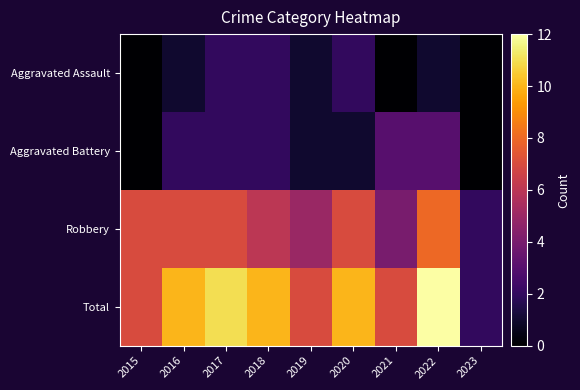

Which series has the largest total across all categories?

Total